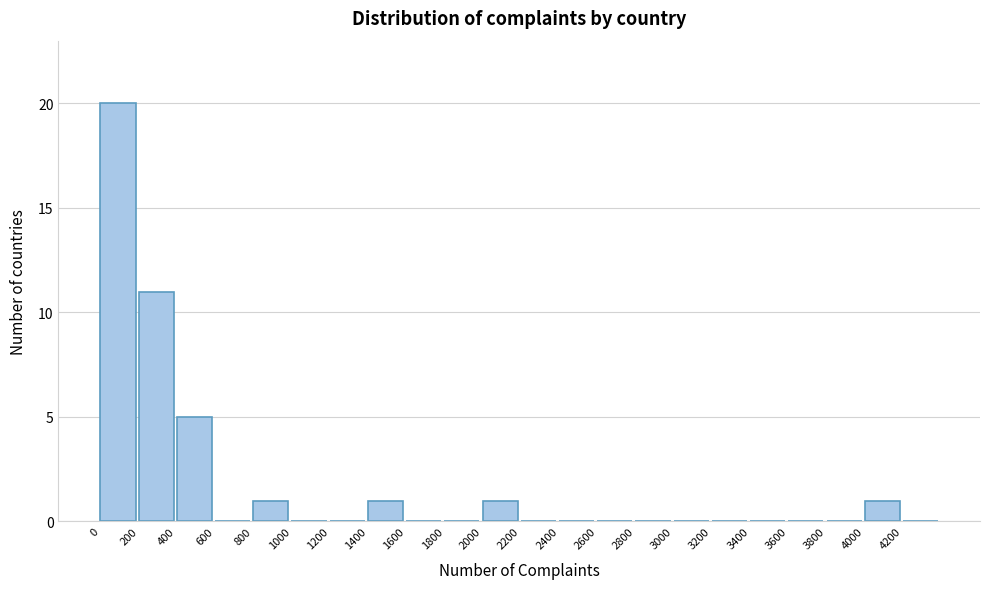

Reading left to right, transcribe this chart: for each bar, give the range it covers on the x-axis and its height. The values are not printed on the chart, so give them approximately, as read against the axis.

0 to 200: 20
200 to 400: 11
400 to 600: 5
600 to 800: 0
800 to 1000: 1
1000 to 1200: 0
1200 to 1400: 0
1400 to 1600: 1
1600 to 1800: 0
1800 to 2000: 0
2000 to 2200: 1
2200 to 2400: 0
2400 to 2600: 0
2600 to 2800: 0
2800 to 3000: 0
3000 to 3200: 0
3200 to 3400: 0
3400 to 3600: 0
3600 to 3800: 0
3800 to 4000: 0
4000 to 4200: 1
4200 to 4400: 0